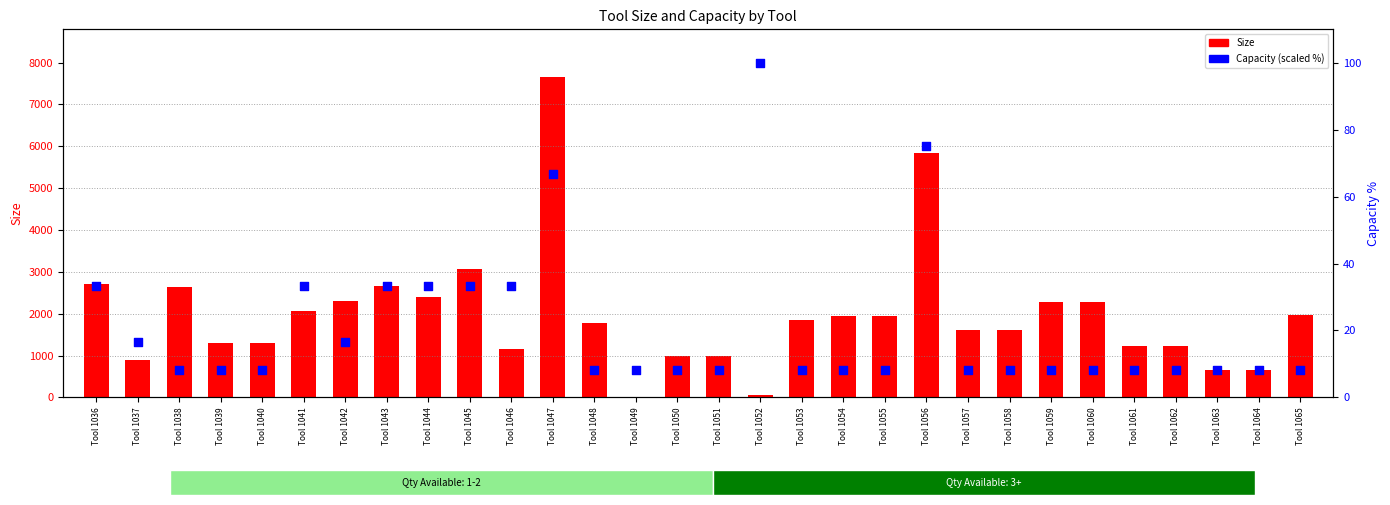

At which category is the sum across all series the highest?

Tool 1047